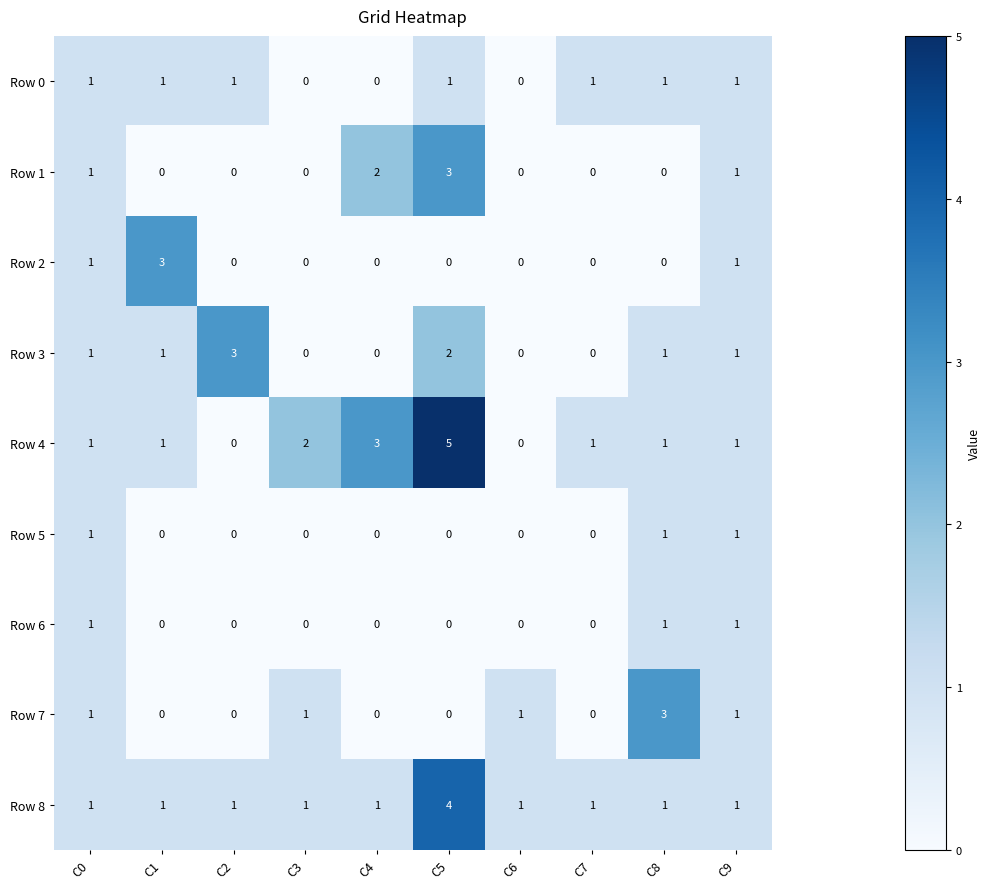

Count the Row 3 values in the range 0 to 1.

8